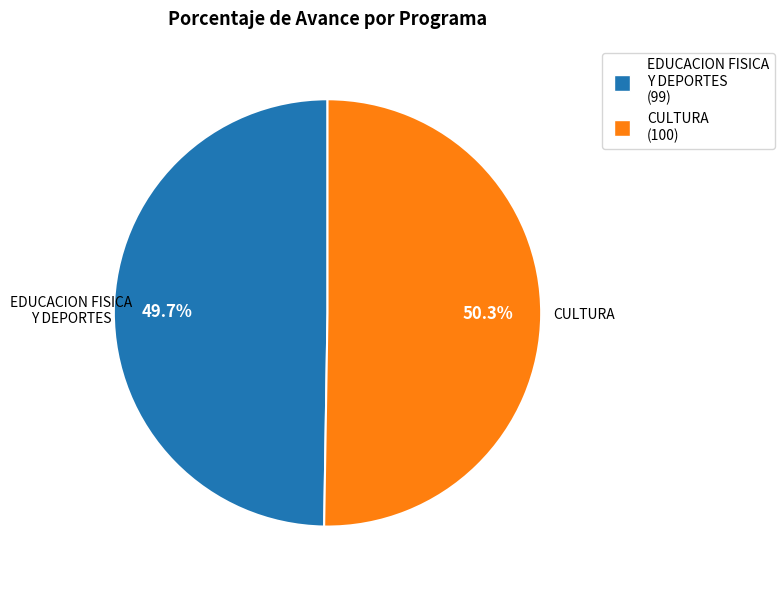

Is there any slice that represents more than half of the pie?

Yes